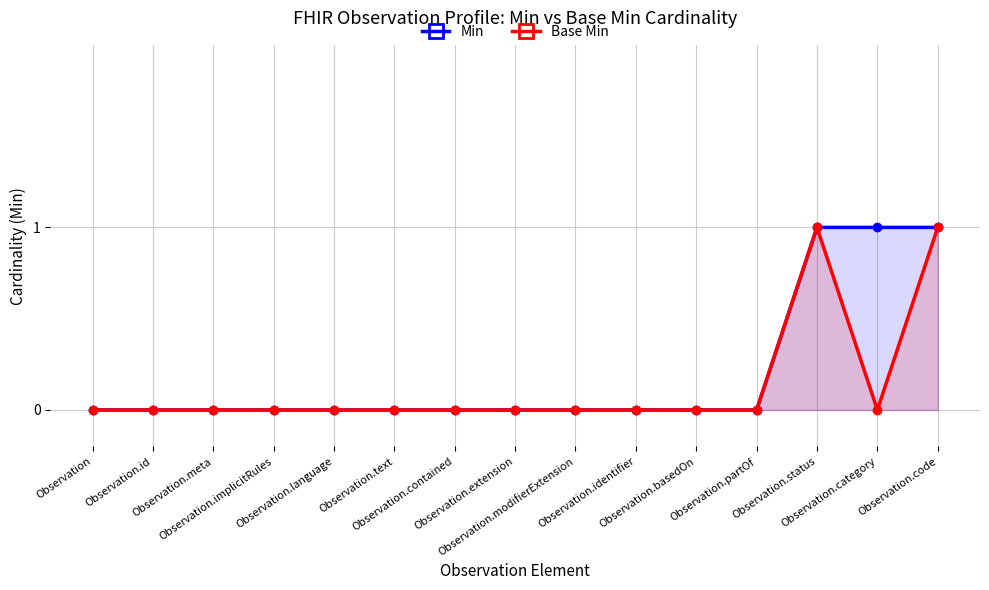

True or false: Min and Base Min cross at least once.

False